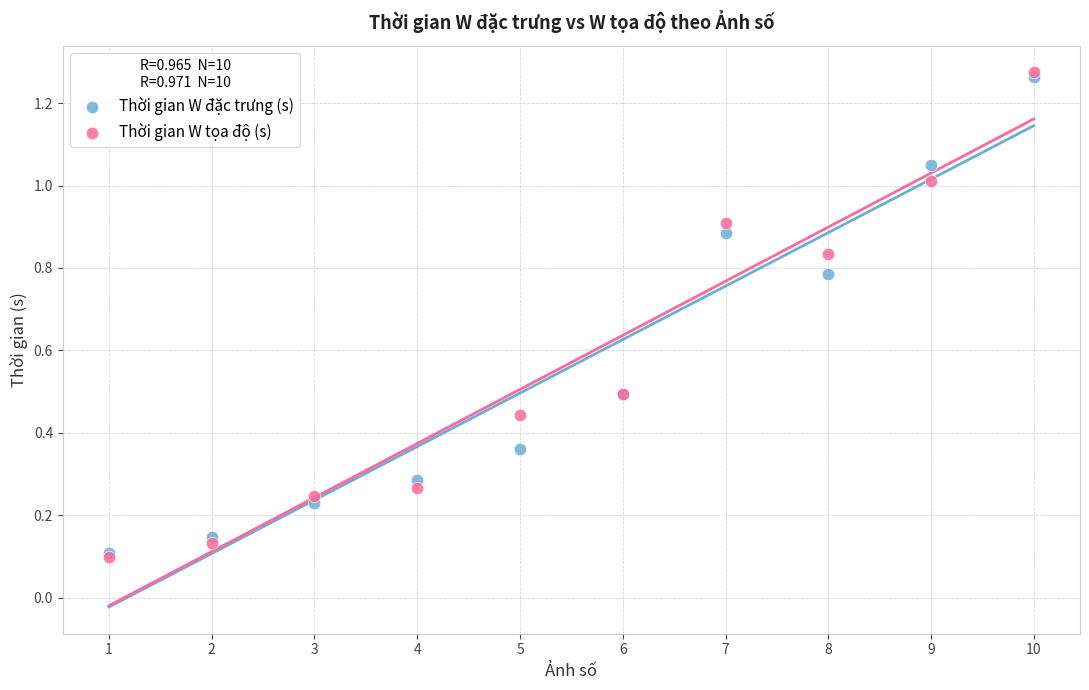

What are all the series names shown in the legend?

Thời gian W đặc trưng (s), Thời gian W tọa độ (s)